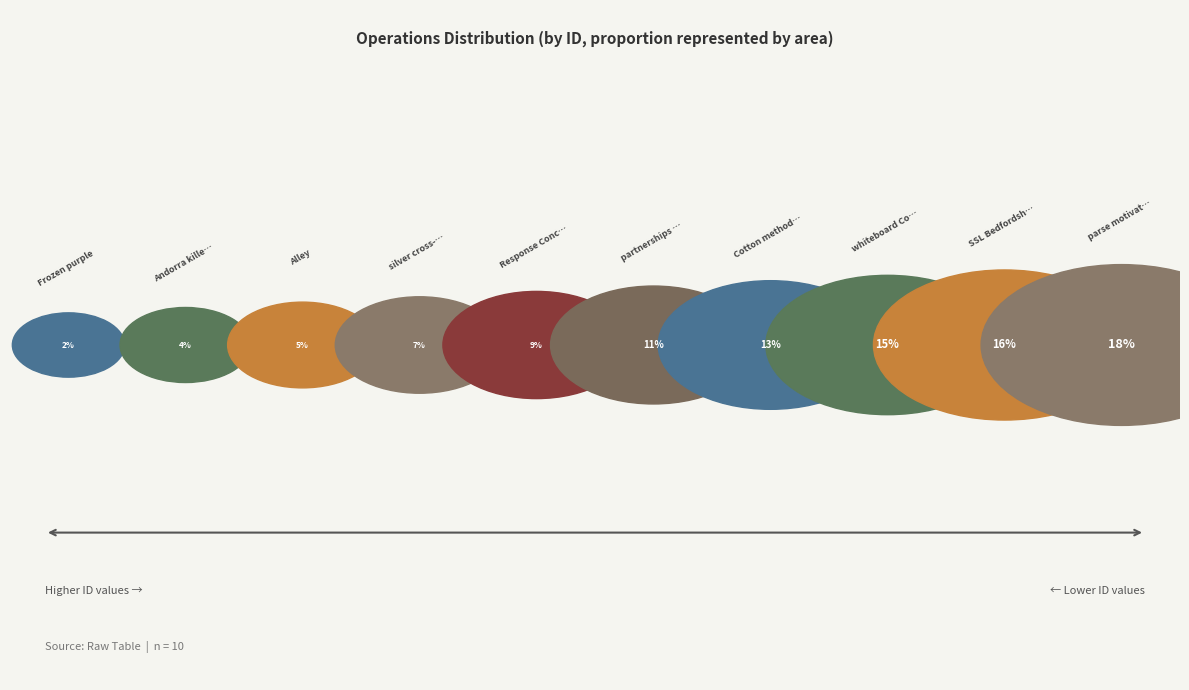

To the nearest percent, what is the combined percentage of parse motivating Industrial and silver cross-media?

25%